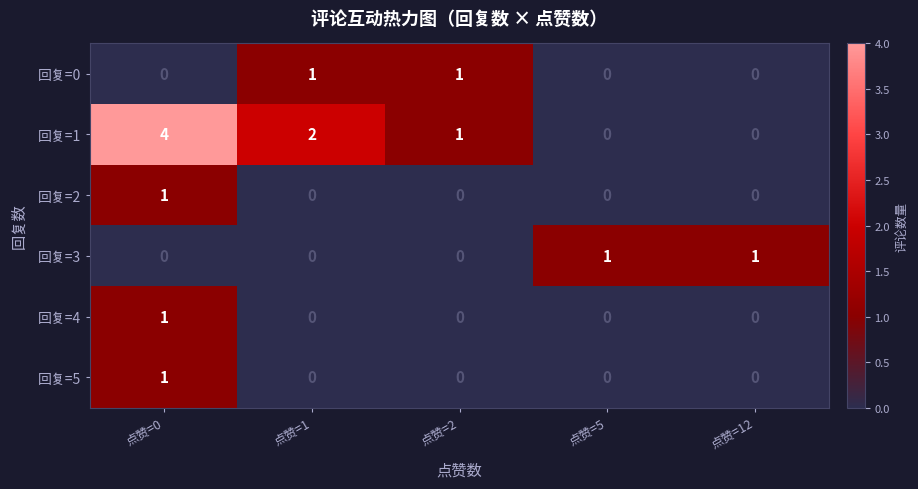

At which category is the sum across all series the highest?

点赞=0